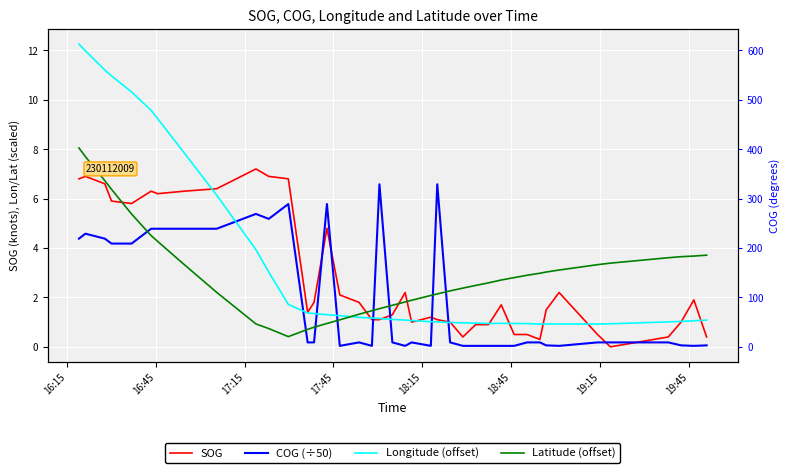

Is this an area chart (filled region under the line)?

No